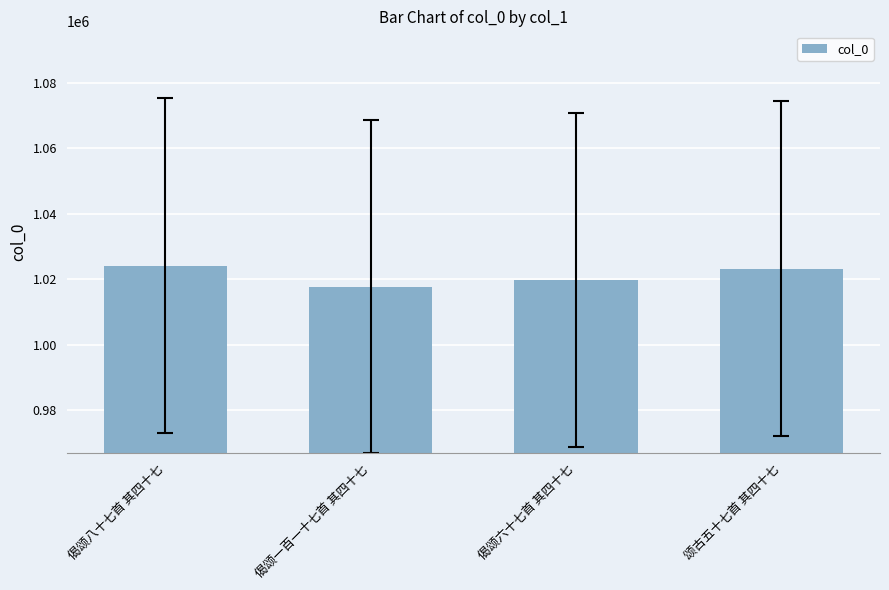

Which label corresponds to the smallest value in the chart?

偈颂一百一十七首 其四十七